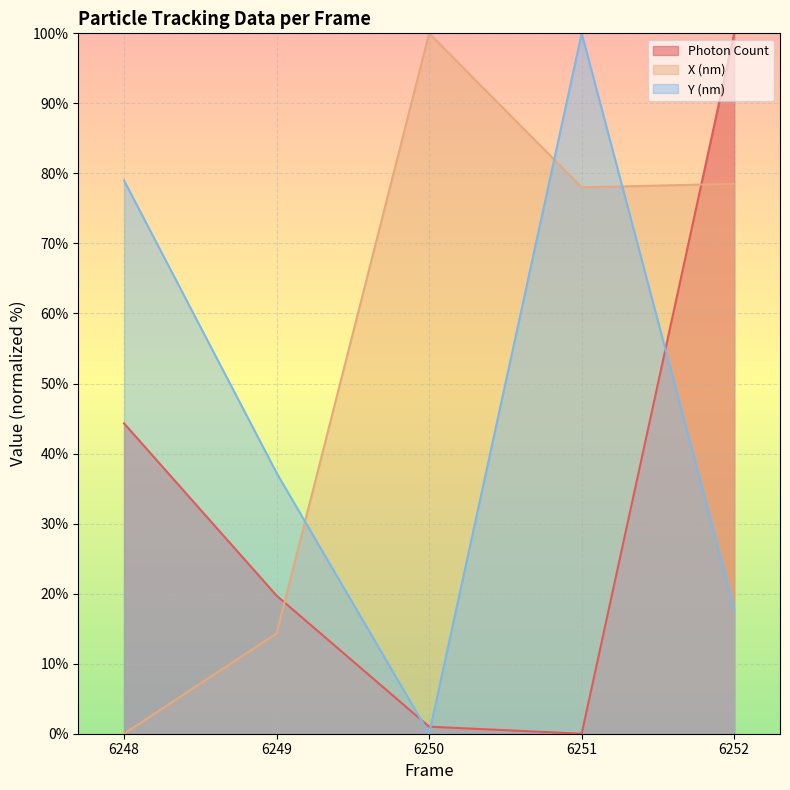

True or false: X (nm) and Y (nm) cross at least once.

True